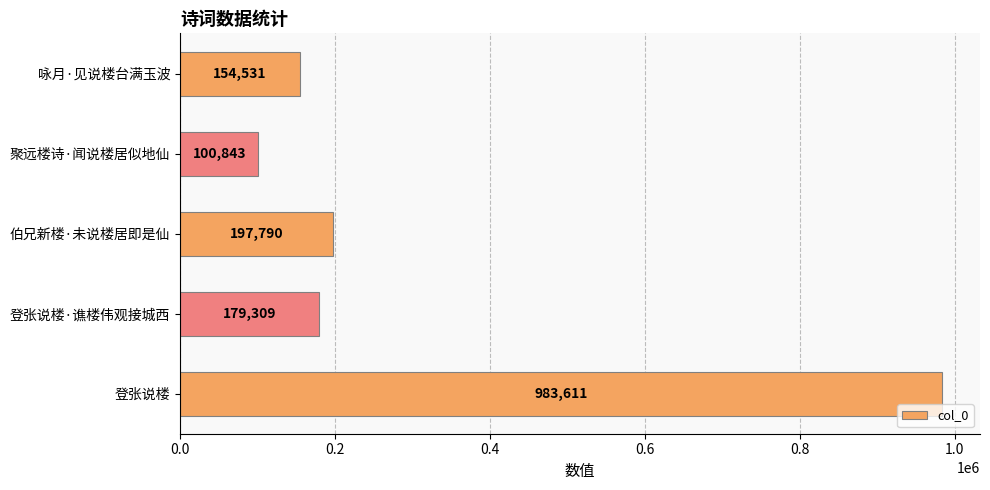

Count the number of data series in this chart.

1